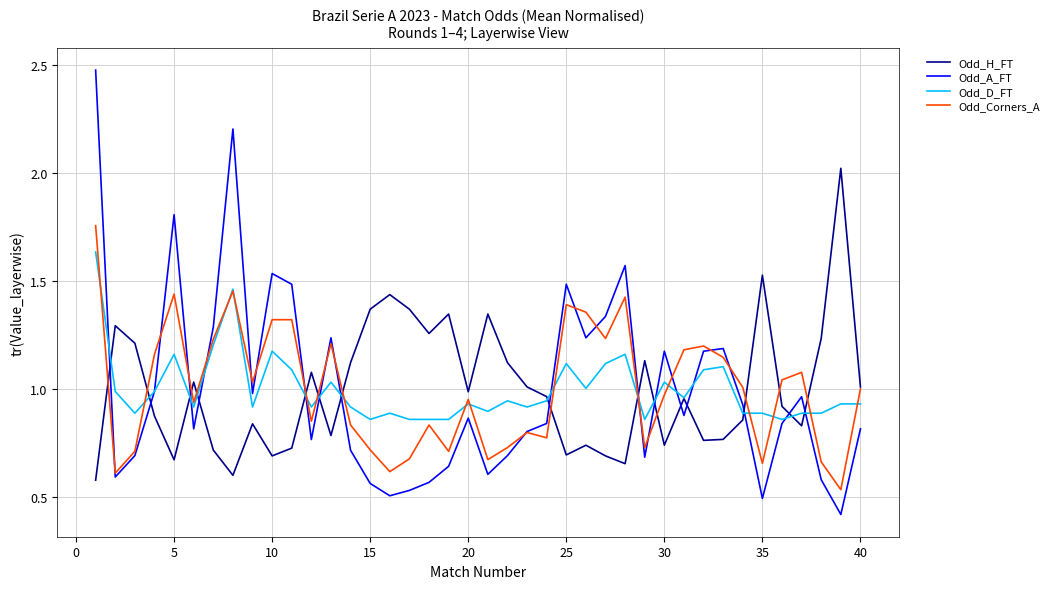

How many intersections are there between Odd_H_FT and Odd_A_FT?

15